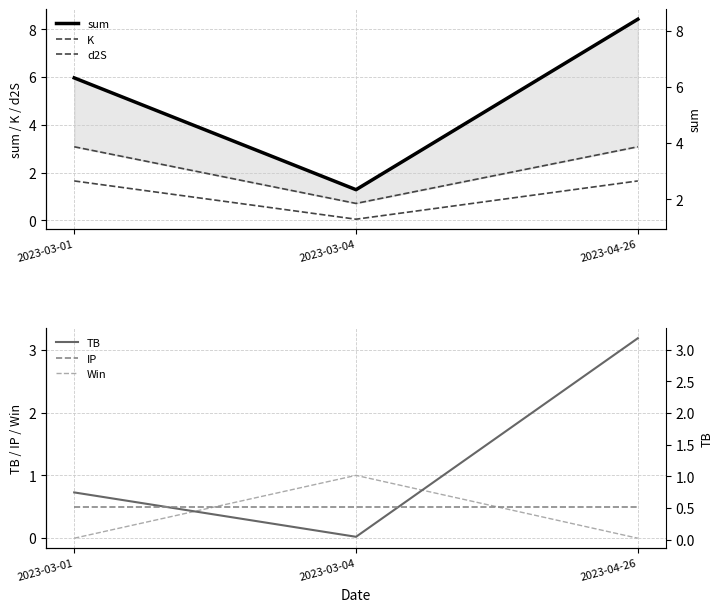

Is this an area chart (filled region under the line)?

No